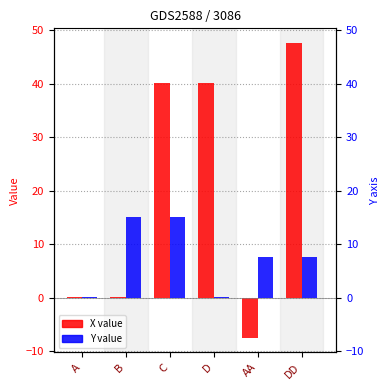

At which label does Y reach its peak?

B